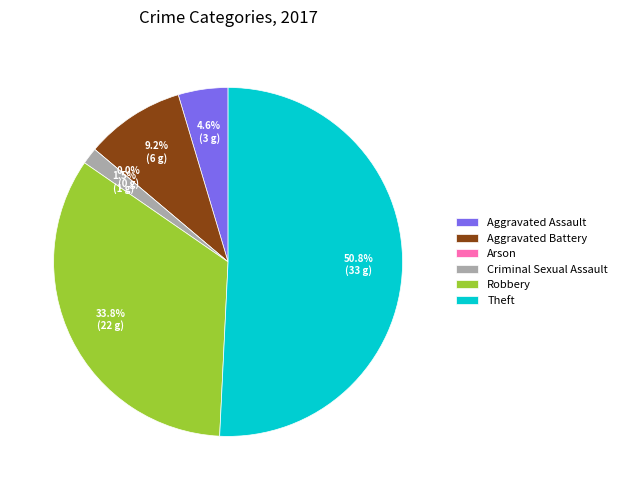

What is the ratio of the value at Aggravated Assault to the value at Criminal Sexual Assault?

3.0